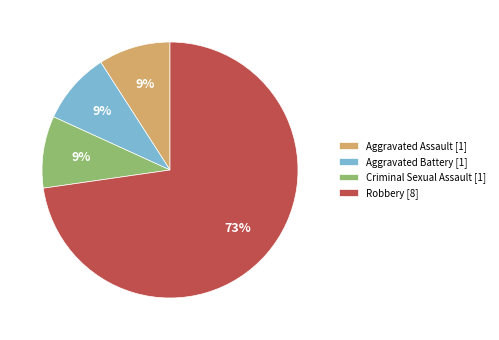

Count the number of slices in the pie.

4